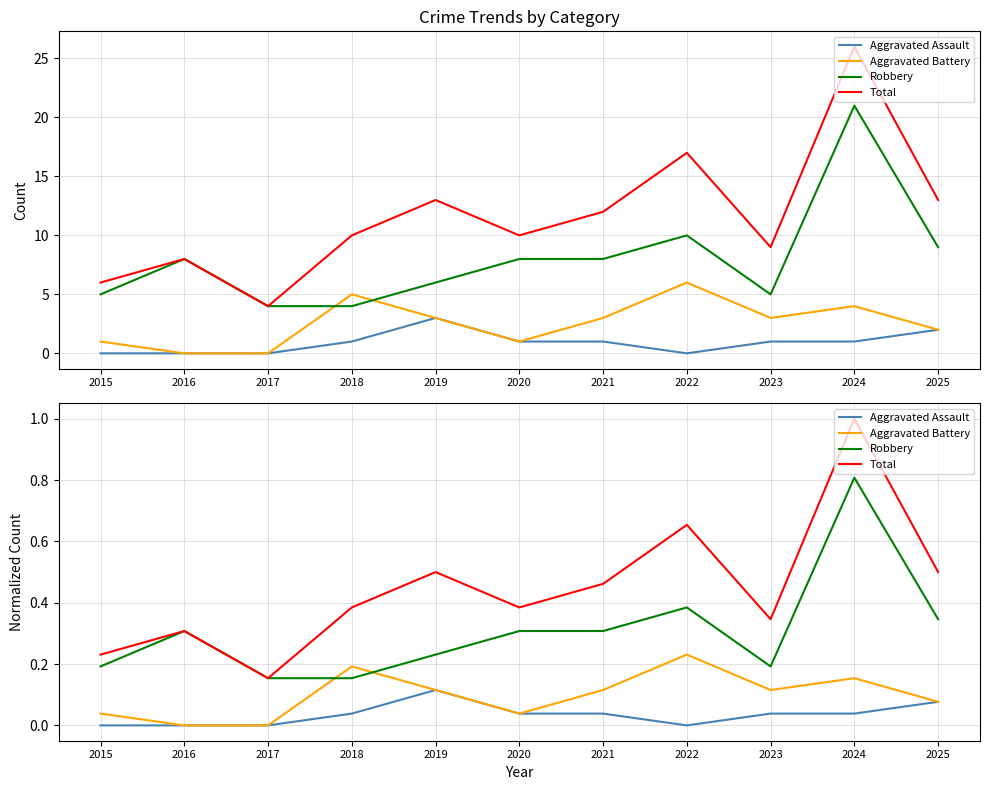

What is the value of the Total point at the 8th from the left?

0.7